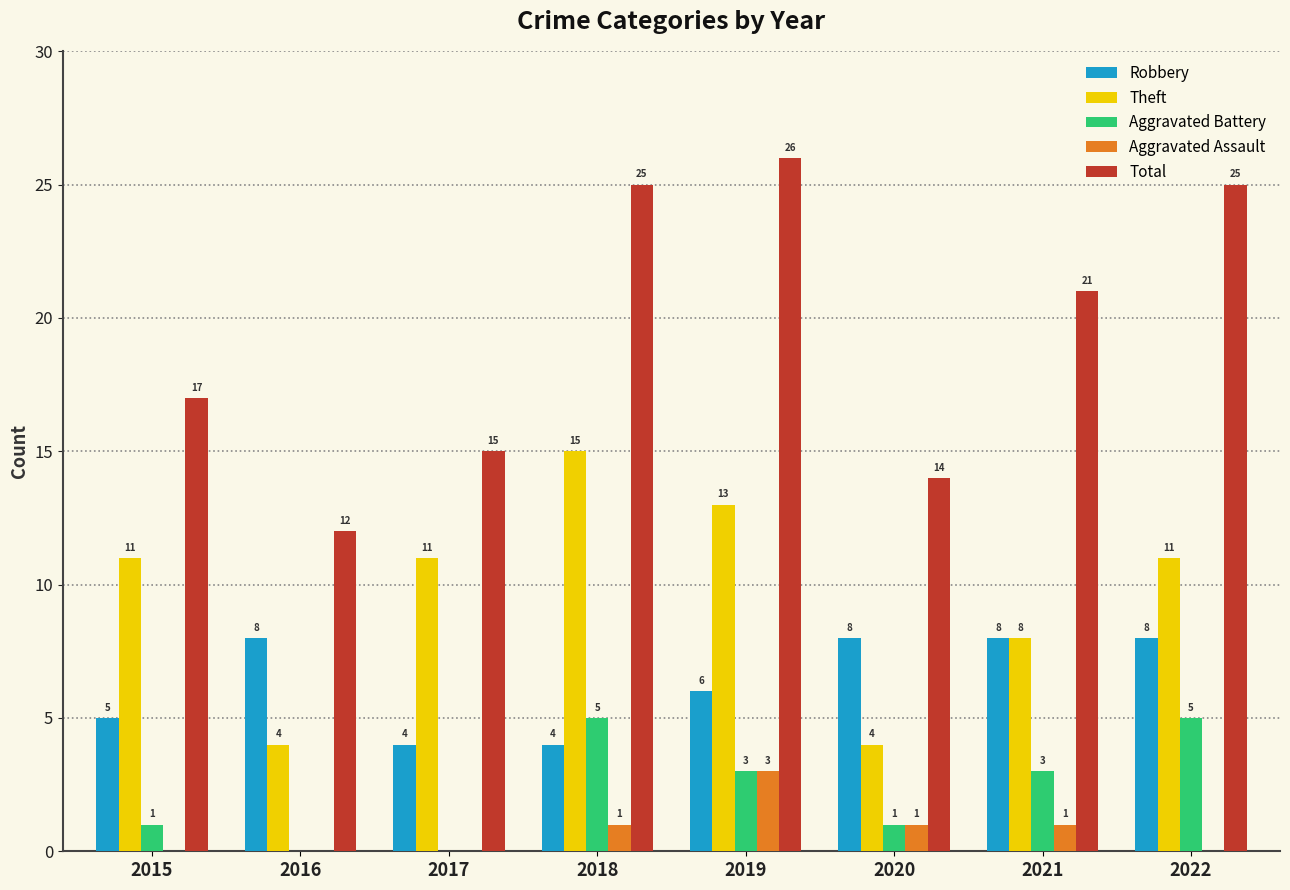

What is the total value across all series at 2019?

51